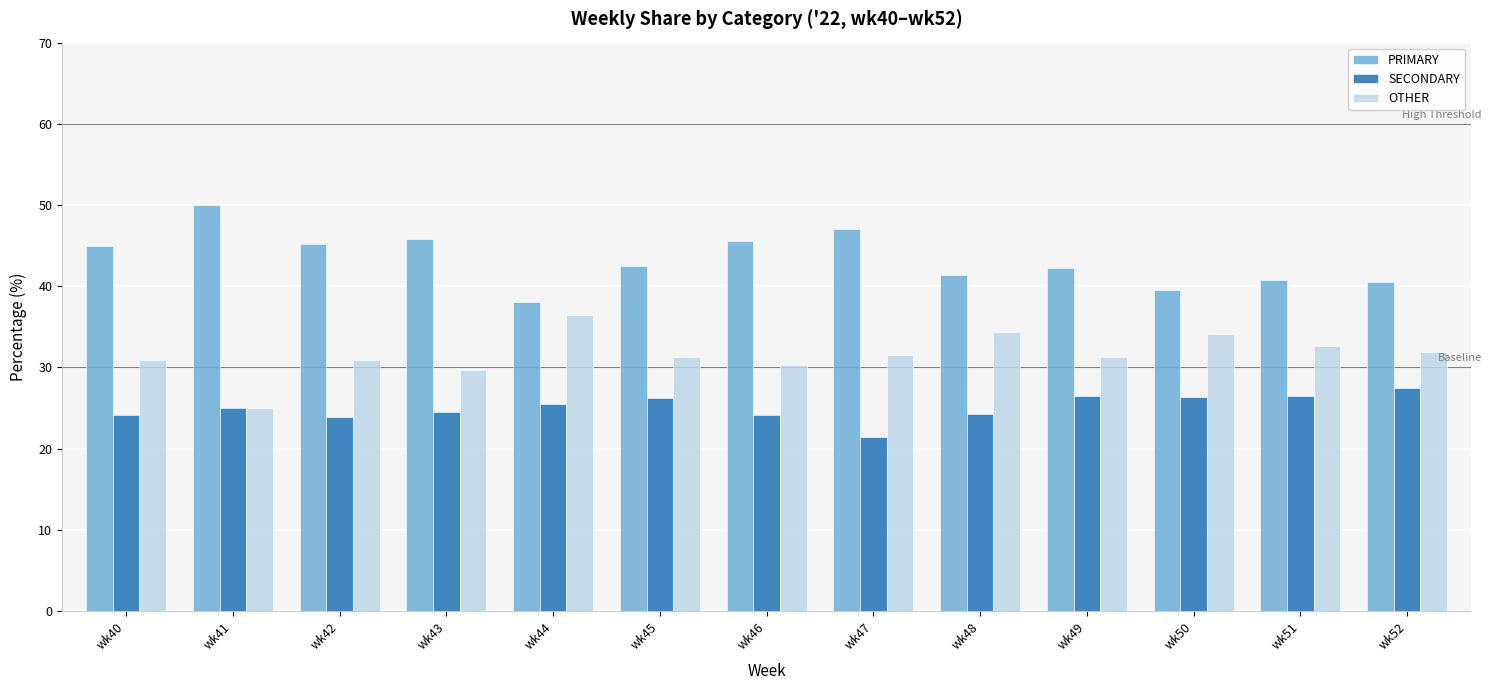

What is the sum of all PRIMARY values?

563.6